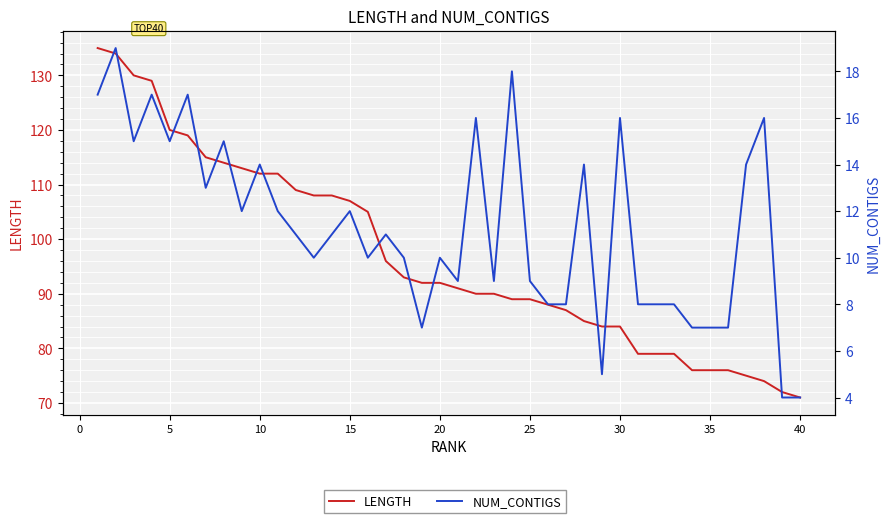

Which series has the largest total across all categories?

LENGTH